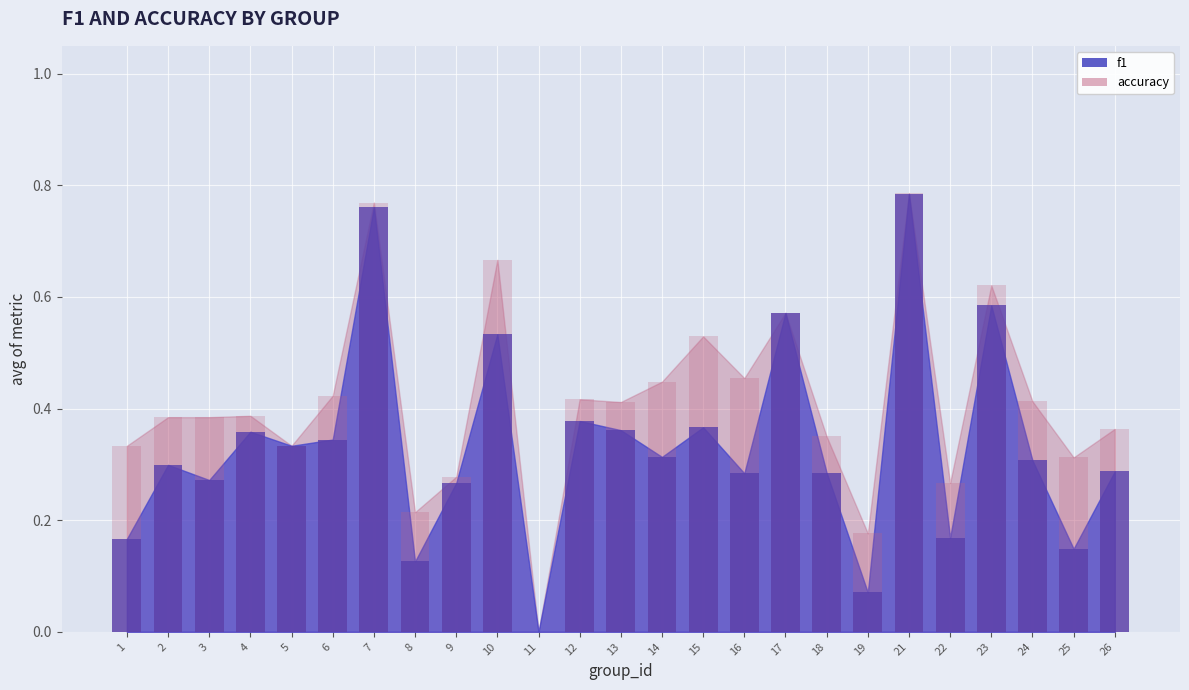

How many values in the f1 series exceed 0?

24